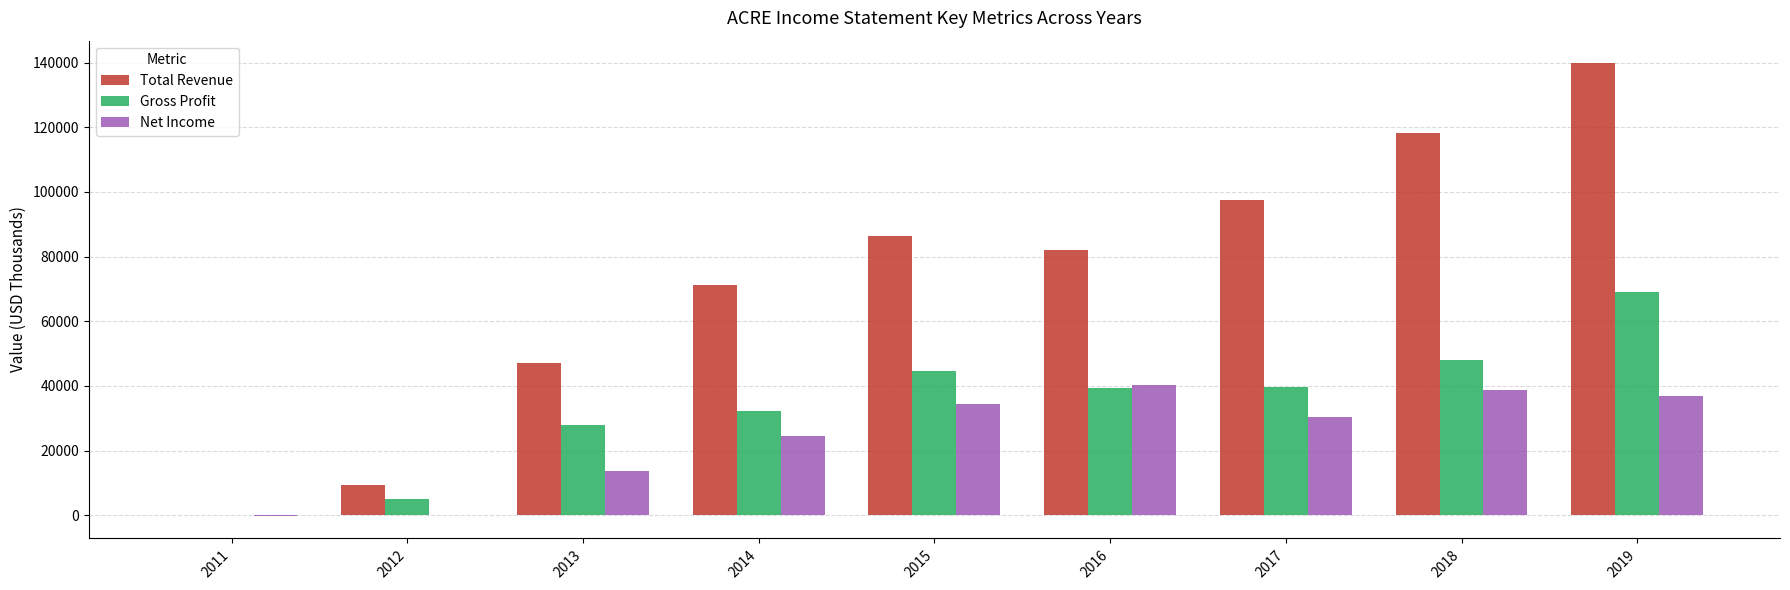

What is the highest value of the Gross Profit series?

69000